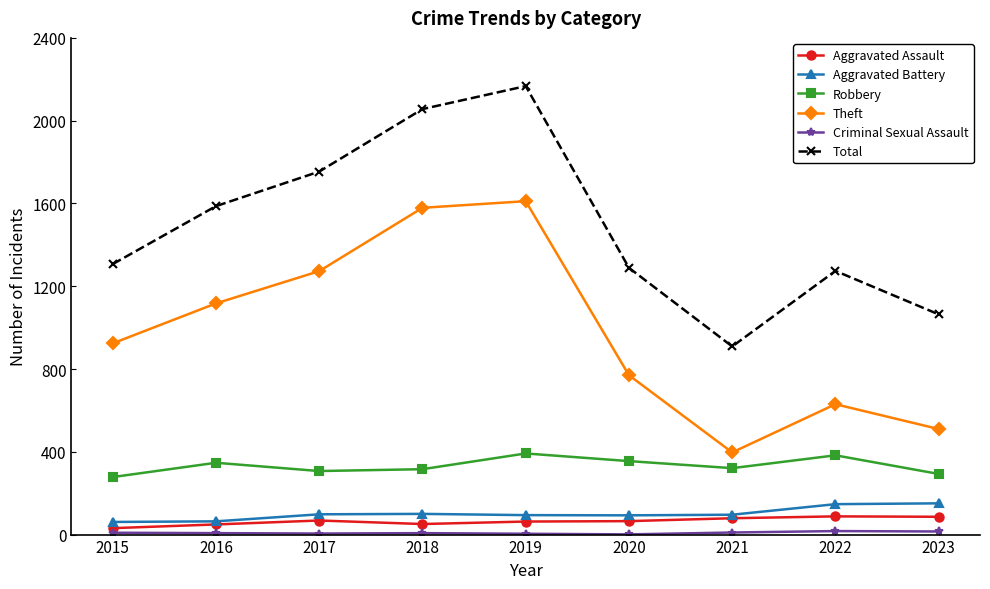

Is it true that Aggravated Battery equals 58 at 2022?

False